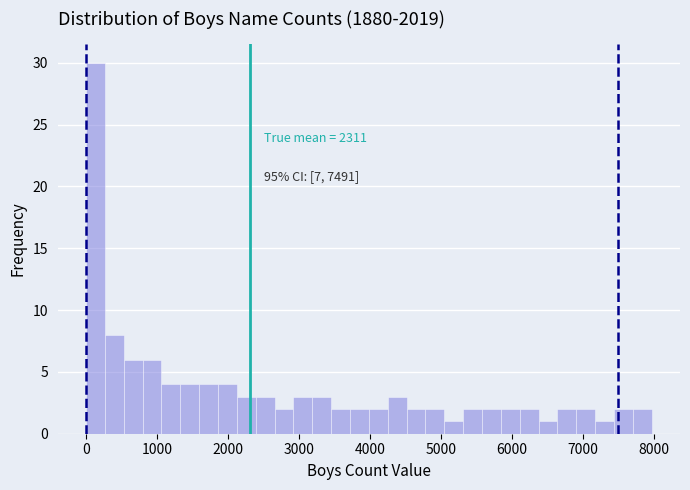

Read against the x-axis, roughly where is the centre of the tallest bar?

100